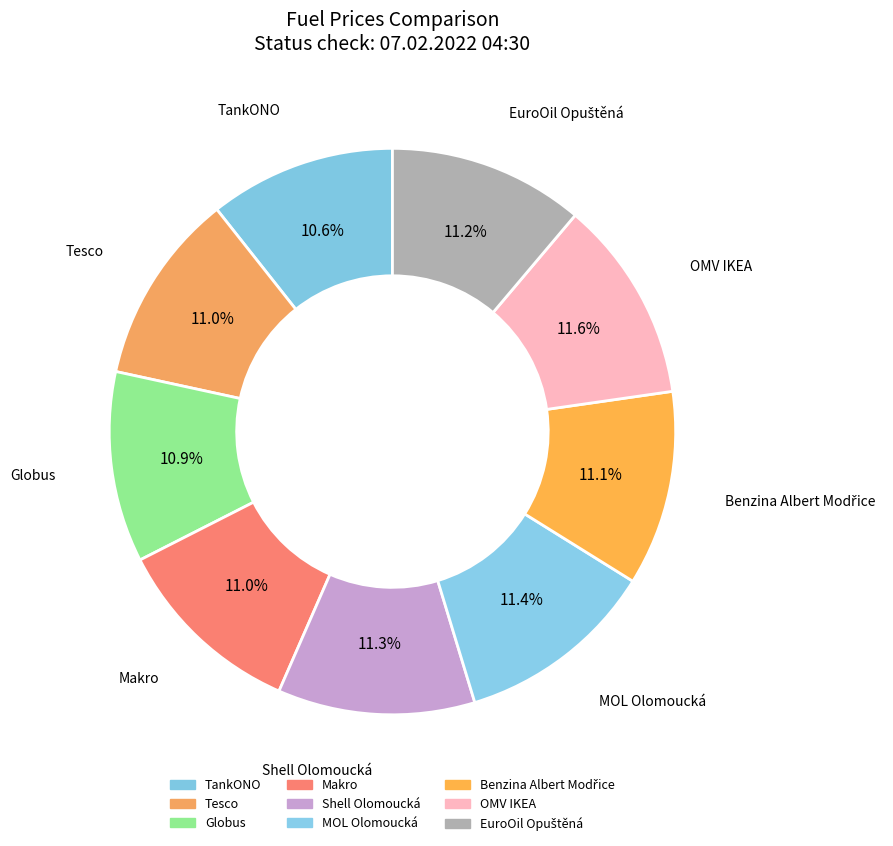

Is it true that EuroOil Opuštěná is 11% of the pie?

True